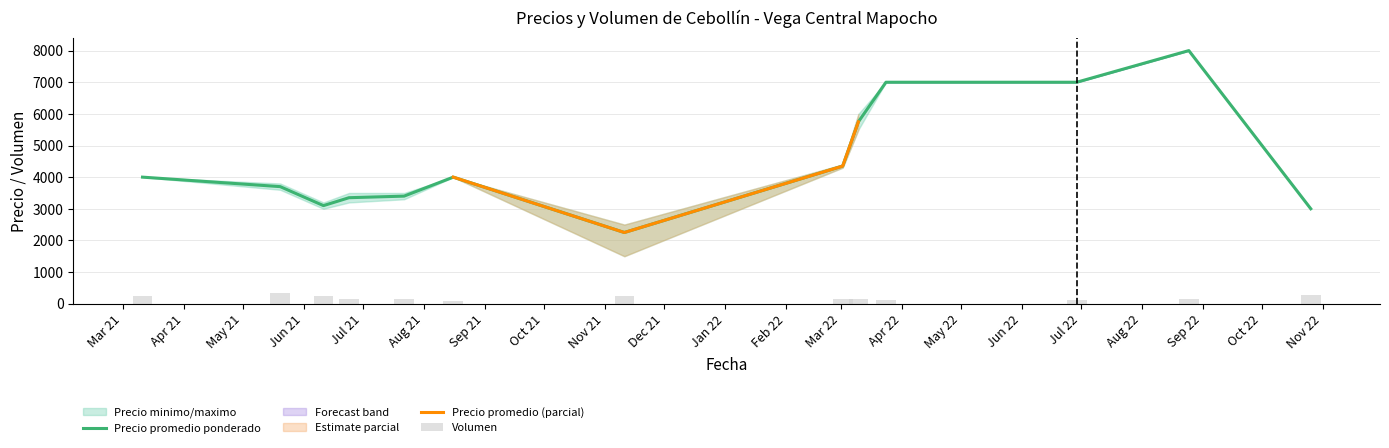

What is the minimum value for Precio promedio ponderado?

2250